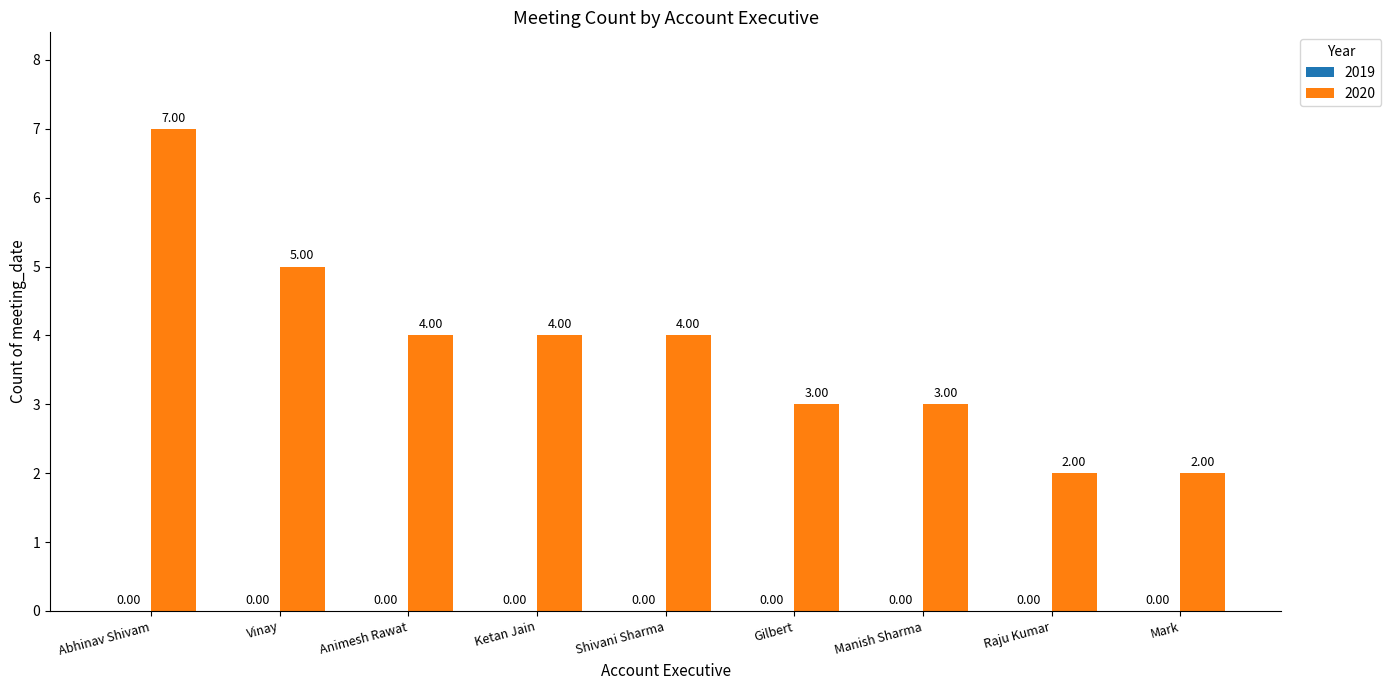

Where does the data first go above 4?

Abhinav Shivam